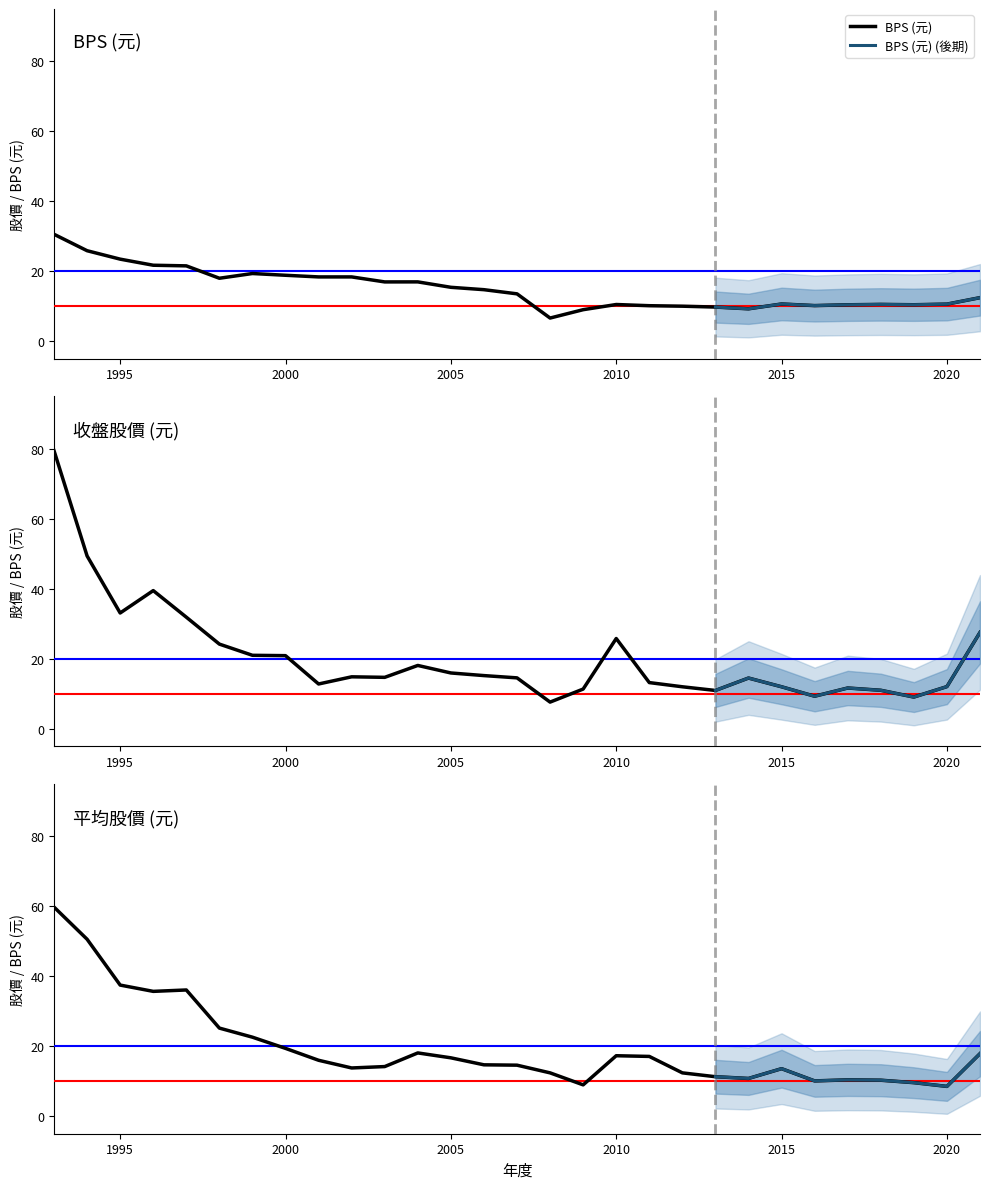

At how many categories does at least one series exceed 55?

1